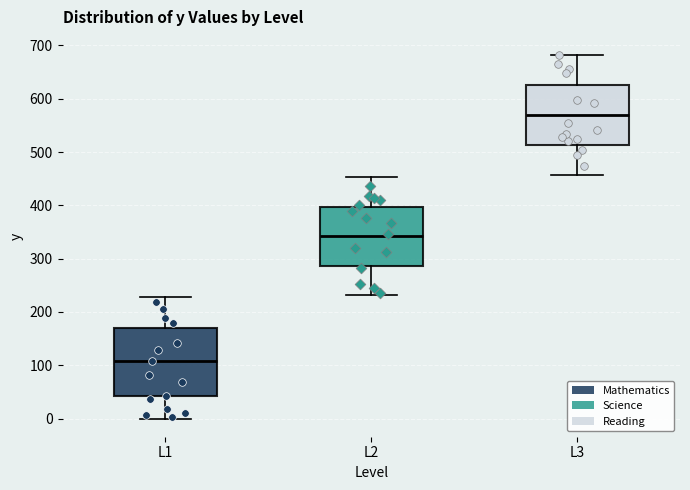

Which box has the highest median line?

L3